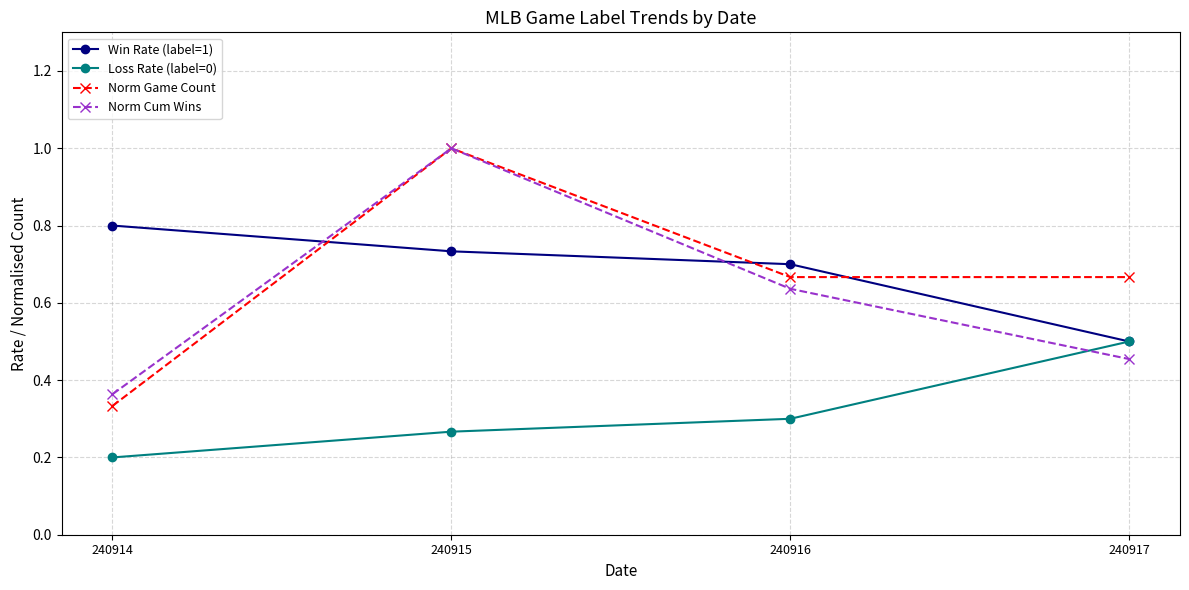

At how many categories does at least one series exceed 0?

4